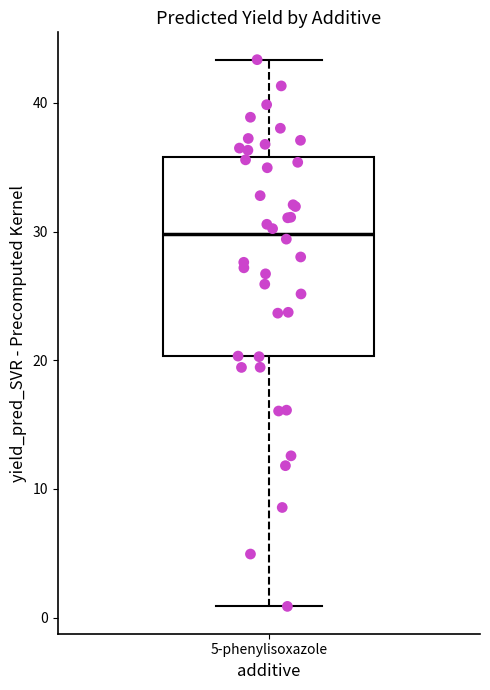

Transcribe this box plot: give where the median line is, the range the box spans, and where the two whiskers end, as read against the y-axis. The values are not printed on the chart, so give them approximately, as read against the axis.

median 30, box 20 to 36, whiskers 1 to 43